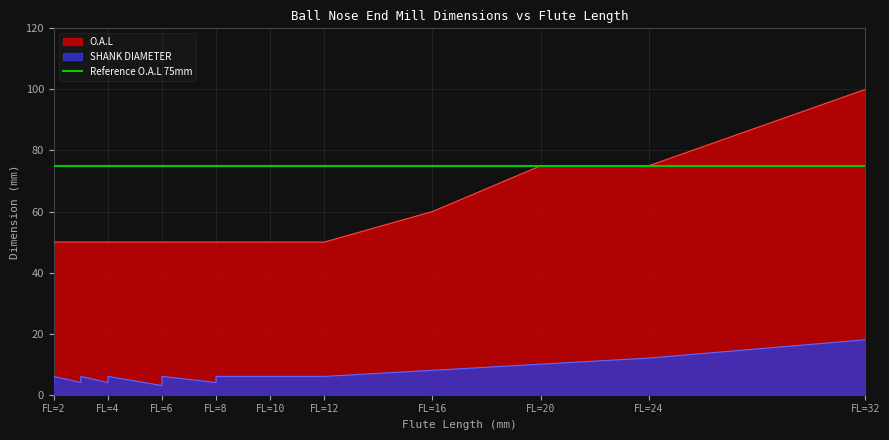

What is the total value across all series at 3?

54